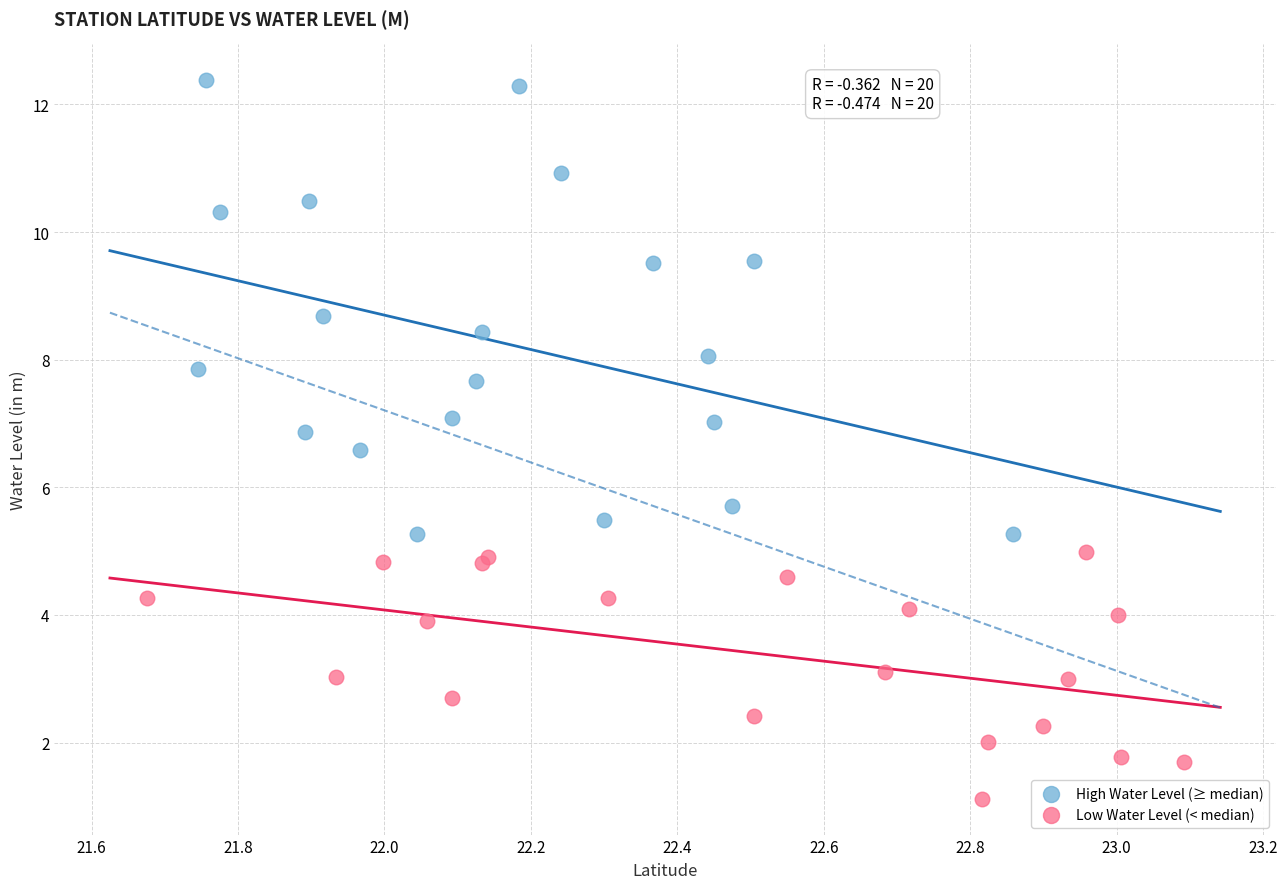

Which series has the largest Y range (max minus min)?

High Water Level (≥ median)